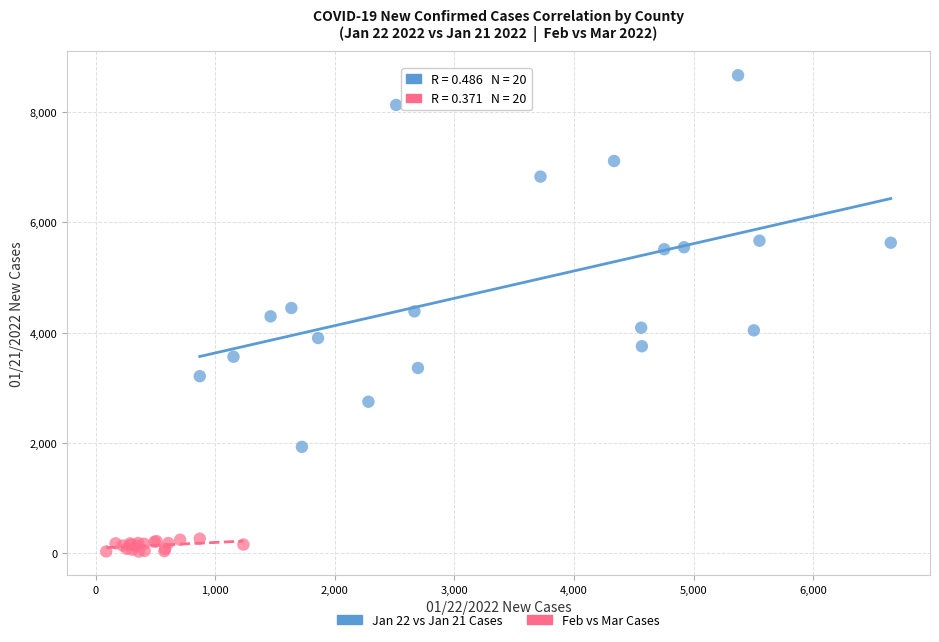

Which series has the widest spread of Y values?

Jan 22 vs Jan 21 Cases